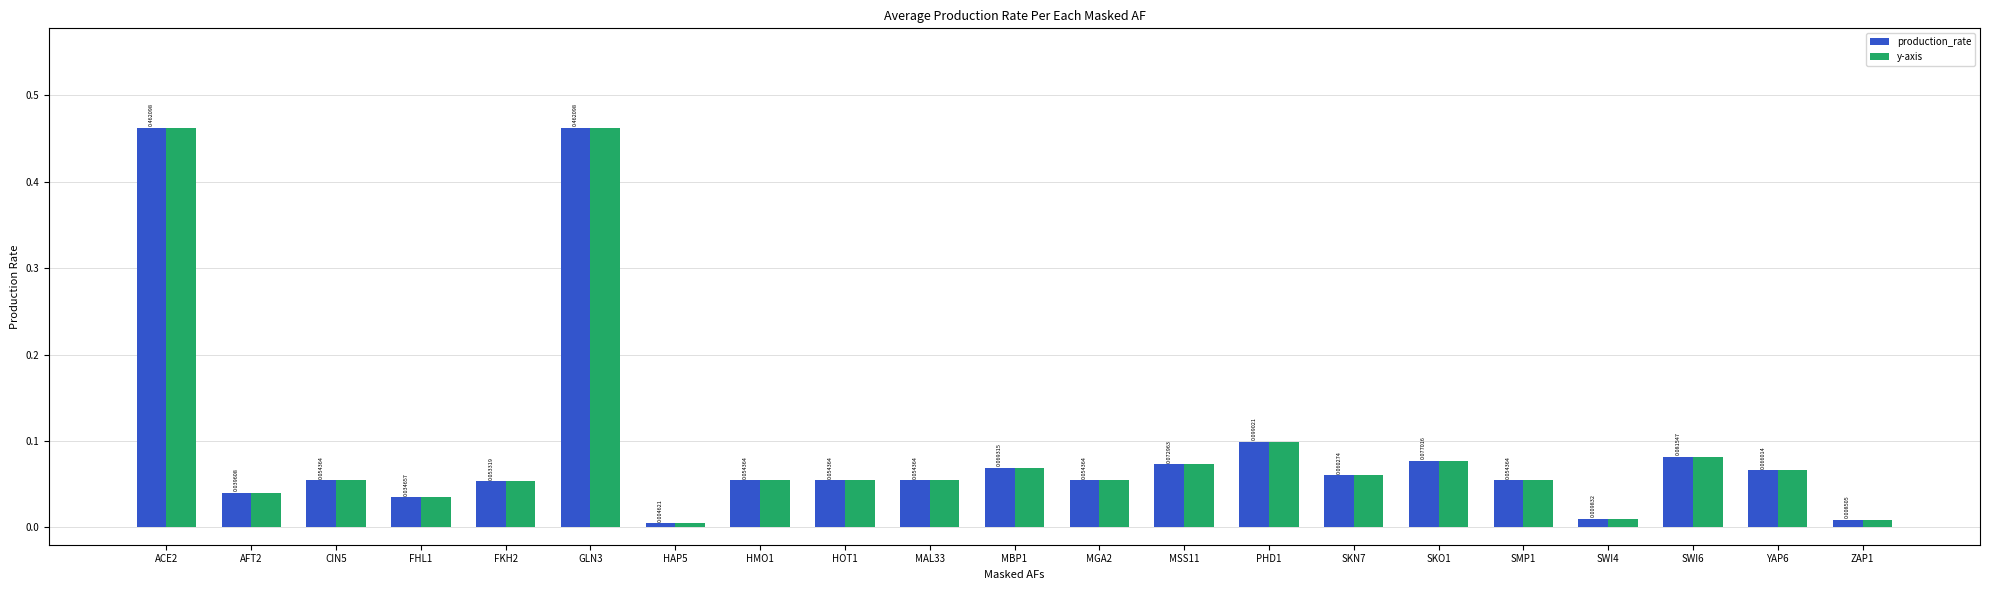

At how many categories does at least one series exceed 0?

21